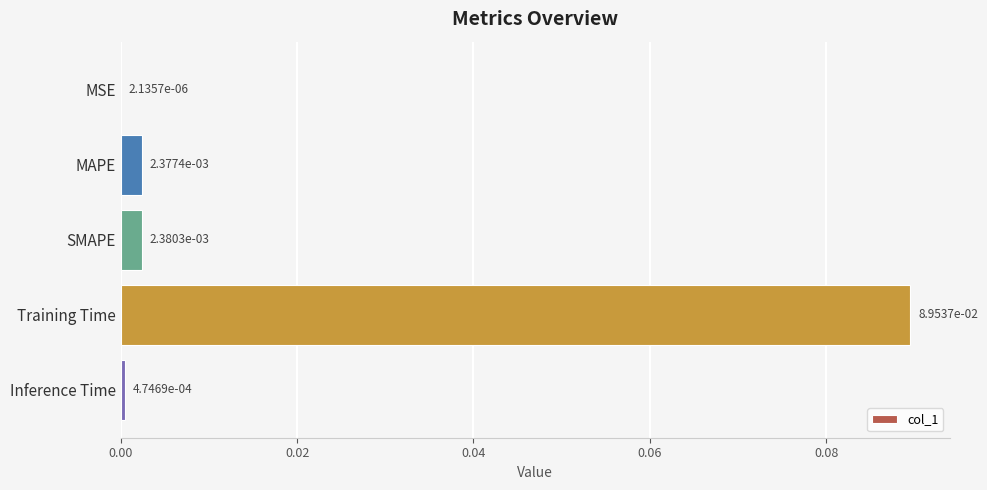

At which category does the chart reach its peak across all series?

Training Time